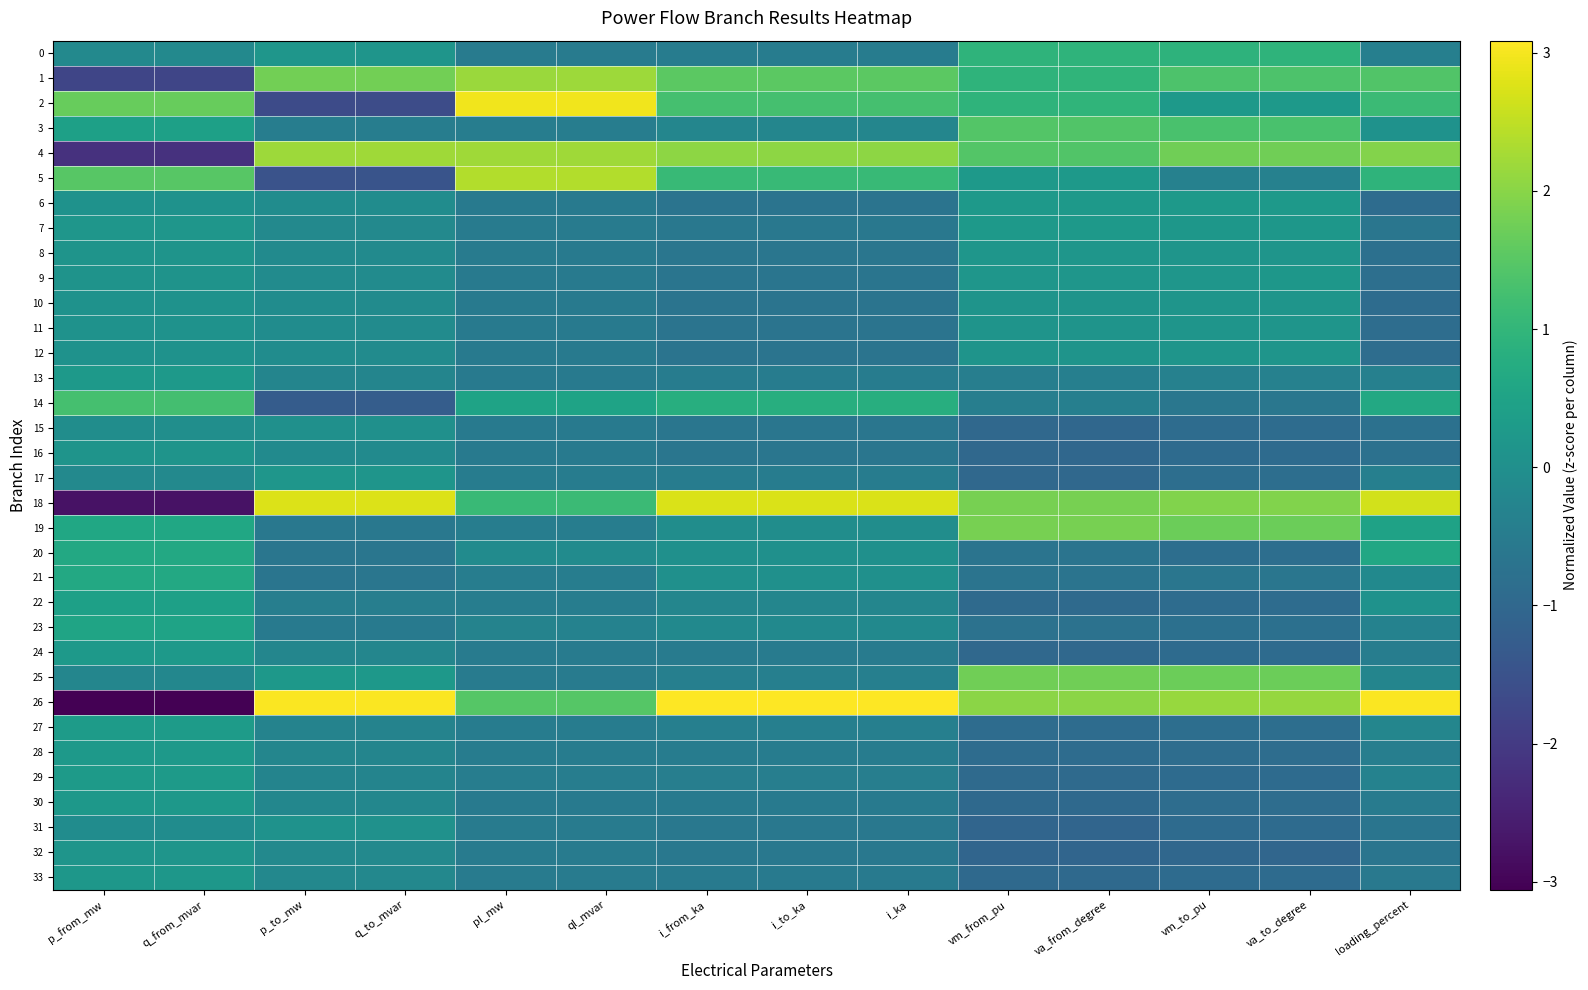

Reading left to right, extract all data points from this chart.

0: p_from_mw=-0.2	q_from_mvar=-0.2	p_to_mw=0.2	q_to_mvar=0.2	pl_mw=-0.5	ql_mvar=-0.5	i_from_ka=-0.5	i_to_ka=-0.5	i_ka=-0.5	vm_from_pu=0.9	va_from_degree=0.9	vm_to_pu=0.9	va_to_degree=0.9	loading_percent=-0.4
1: p_from_mw=-1.8	q_from_mvar=-1.8	p_to_mw=1.8	q_to_mvar=1.8	pl_mw=2.2	ql_mvar=2.2	i_from_ka=1.5	i_to_ka=1.5	i_ka=1.5	vm_from_pu=0.9	va_from_degree=1.0	vm_to_pu=1.4	va_to_degree=1.4	loading_percent=1.4
2: p_from_mw=1.7	q_from_mvar=1.7	p_to_mw=-1.6	q_to_mvar=-1.6	pl_mw=3.0	ql_mvar=3.0	i_from_ka=1.3	i_to_ka=1.3	i_ka=1.3	vm_from_pu=0.9	va_from_degree=1.0	vm_to_pu=0.3	va_to_degree=0.3	loading_percent=1.1
3: p_from_mw=0.4	q_from_mvar=0.4	p_to_mw=-0.4	q_to_mvar=-0.4	pl_mw=-0.5	ql_mvar=-0.5	i_from_ka=-0.2	i_to_ka=-0.2	i_ka=-0.2	vm_from_pu=1.4	va_from_degree=1.4	vm_to_pu=1.3	va_to_degree=1.3	loading_percent=0.1
4: p_from_mw=-2.2	q_from_mvar=-2.2	p_to_mw=2.2	q_to_mvar=2.2	pl_mw=2.2	ql_mvar=2.2	i_from_ka=2.0	i_to_ka=2.0	i_ka=2.0	vm_from_pu=1.4	va_from_degree=1.4	vm_to_pu=1.8	va_to_degree=1.7	loading_percent=1.9
5: p_from_mw=1.5	q_from_mvar=1.5	p_to_mw=-1.5	q_to_mvar=-1.5	pl_mw=2.4	ql_mvar=2.4	i_from_ka=1.1	i_to_ka=1.1	i_ka=1.1	vm_from_pu=0.2	va_from_degree=0.2	vm_to_pu=-0.4	va_to_degree=-0.4	loading_percent=0.9
6: p_from_mw=0.1	q_from_mvar=0.1	p_to_mw=-0.1	q_to_mvar=-0.1	pl_mw=-0.5	ql_mvar=-0.5	i_from_ka=-0.7	i_to_ka=-0.7	i_ka=-0.7	vm_from_pu=0.2	va_from_degree=0.2	vm_to_pu=0.2	va_to_degree=0.3	loading_percent=-0.9
7: p_from_mw=0.2	q_from_mvar=0.2	p_to_mw=-0.2	q_to_mvar=-0.2	pl_mw=-0.5	ql_mvar=-0.5	i_from_ka=-0.6	i_to_ka=-0.6	i_ka=-0.6	vm_from_pu=0.2	va_from_degree=0.2	vm_to_pu=0.2	va_to_degree=0.2	loading_percent=-0.6
8: p_from_mw=0.1	q_from_mvar=0.1	p_to_mw=-0.1	q_to_mvar=-0.1	pl_mw=-0.5	ql_mvar=-0.5	i_from_ka=-0.7	i_to_ka=-0.7	i_ka=-0.7	vm_from_pu=0.2	va_from_degree=0.2	vm_to_pu=0.1	va_to_degree=0.2	loading_percent=-0.8
9: p_from_mw=0.1	q_from_mvar=0.1	p_to_mw=-0.1	q_to_mvar=-0.1	pl_mw=-0.5	ql_mvar=-0.5	i_from_ka=-0.7	i_to_ka=-0.7	i_ka=-0.7	vm_from_pu=0.2	va_from_degree=0.2	vm_to_pu=0.2	va_to_degree=0.2	loading_percent=-0.8
10: p_from_mw=0.1	q_from_mvar=0.1	p_to_mw=-0.1	q_to_mvar=-0.1	pl_mw=-0.5	ql_mvar=-0.5	i_from_ka=-0.7	i_to_ka=-0.7	i_ka=-0.7	vm_from_pu=0.1	va_from_degree=0.1	vm_to_pu=0.1	va_to_degree=0.2	loading_percent=-0.9
11: p_from_mw=0.1	q_from_mvar=0.1	p_to_mw=-0.1	q_to_mvar=-0.1	pl_mw=-0.5	ql_mvar=-0.5	i_from_ka=-0.7	i_to_ka=-0.7	i_ka=-0.7	vm_from_pu=0.1	va_from_degree=0.1	vm_to_pu=0.1	va_to_degree=0.2	loading_percent=-0.9
12: p_from_mw=0.1	q_from_mvar=0.1	p_to_mw=-0.1	q_to_mvar=-0.1	pl_mw=-0.5	ql_mvar=-0.5	i_from_ka=-0.7	i_to_ka=-0.7	i_ka=-0.7	vm_from_pu=0.1	va_from_degree=0.1	vm_to_pu=0.1	va_to_degree=0.1	loading_percent=-0.9
13: p_from_mw=0.3	q_from_mvar=0.3	p_to_mw=-0.3	q_to_mvar=-0.3	pl_mw=-0.5	ql_mvar=-0.5	i_from_ka=-0.5	i_to_ka=-0.5	i_ka=-0.5	vm_from_pu=-0.4	va_from_degree=-0.4	vm_to_pu=-0.4	va_to_degree=-0.4	loading_percent=-0.4
14: p_from_mw=1.3	q_from_mvar=1.3	p_to_mw=-1.3	q_to_mvar=-1.2	pl_mw=0.5	ql_mvar=0.5	i_from_ka=0.8	i_to_ka=0.8	i_ka=0.8	vm_from_pu=-0.4	va_from_degree=-0.4	vm_to_pu=-0.6	va_to_degree=-0.6	loading_percent=0.6
15: p_from_mw=-0.0	q_from_mvar=-0.0	p_to_mw=0.0	q_to_mvar=0.0	pl_mw=-0.5	ql_mvar=-0.5	i_from_ka=-0.6	i_to_ka=-0.6	i_ka=-0.6	vm_from_pu=-1.0	va_from_degree=-1.0	vm_to_pu=-0.9	va_to_degree=-0.9	loading_percent=-0.8
16: p_from_mw=0.1	q_from_mvar=0.1	p_to_mw=-0.1	q_to_mvar=-0.1	pl_mw=-0.5	ql_mvar=-0.5	i_from_ka=-0.6	i_to_ka=-0.6	i_ka=-0.6	vm_from_pu=-1.0	va_from_degree=-1.0	vm_to_pu=-0.9	va_to_degree=-0.9	loading_percent=-0.8
17: p_from_mw=-0.2	q_from_mvar=-0.2	p_to_mw=0.2	q_to_mvar=0.2	pl_mw=-0.5	ql_mvar=-0.5	i_from_ka=-0.5	i_to_ka=-0.5	i_ka=-0.5	vm_from_pu=-1.0	va_from_degree=-1.0	vm_to_pu=-0.8	va_to_degree=-0.8	loading_percent=-0.4
18: p_from_mw=-2.8	q_from_mvar=-2.8	p_to_mw=2.8	q_to_mvar=2.8	pl_mw=1.1	ql_mvar=1.1	i_from_ka=2.7	i_to_ka=2.7	i_ka=2.7	vm_from_pu=1.8	va_from_degree=1.8	vm_to_pu=1.9	va_to_degree=1.9	loading_percent=2.7
19: p_from_mw=0.6	q_from_mvar=0.6	p_to_mw=-0.6	q_to_mvar=-0.6	pl_mw=-0.5	ql_mvar=-0.5	i_from_ka=-0.0	i_to_ka=-0.0	i_ka=-0.0	vm_from_pu=1.8	va_from_degree=1.8	vm_to_pu=1.7	va_to_degree=1.7	loading_percent=0.5
20: p_from_mw=0.6	q_from_mvar=0.6	p_to_mw=-0.6	q_to_mvar=-0.6	pl_mw=-0.1	ql_mvar=-0.1	i_from_ka=0.0	i_to_ka=0.0	i_ka=0.0	vm_from_pu=-0.7	va_from_degree=-0.7	vm_to_pu=-0.8	va_to_degree=-0.8	loading_percent=0.6
21: p_from_mw=0.7	q_from_mvar=0.7	p_to_mw=-0.7	q_to_mvar=-0.7	pl_mw=-0.4	ql_mvar=-0.4	i_from_ka=0.0	i_to_ka=0.0	i_ka=0.0	vm_from_pu=-0.7	va_from_degree=-0.7	vm_to_pu=-0.7	va_to_degree=-0.7	loading_percent=-0.2
22: p_from_mw=0.4	q_from_mvar=0.4	p_to_mw=-0.4	q_to_mvar=-0.4	pl_mw=-0.5	ql_mvar=-0.5	i_from_ka=-0.2	i_to_ka=-0.2	i_ka=-0.2	vm_from_pu=-0.9	va_from_degree=-0.9	vm_to_pu=-0.9	va_to_degree=-0.9	loading_percent=0.1
23: p_from_mw=0.5	q_from_mvar=0.5	p_to_mw=-0.5	q_to_mvar=-0.5	pl_mw=-0.3	ql_mvar=-0.3	i_from_ka=-0.1	i_to_ka=-0.1	i_ka=-0.1	vm_from_pu=-0.7	va_from_degree=-0.7	vm_to_pu=-0.8	va_to_degree=-0.8	loading_percent=-0.3
24: p_from_mw=0.2	q_from_mvar=0.2	p_to_mw=-0.2	q_to_mvar=-0.2	pl_mw=-0.5	ql_mvar=-0.5	i_from_ka=-0.5	i_to_ka=-0.5	i_ka=-0.5	vm_from_pu=-1.0	va_from_degree=-1.0	vm_to_pu=-0.9	va_to_degree=-0.9	loading_percent=-0.4
25: p_from_mw=-0.2	q_from_mvar=-0.2	p_to_mw=0.2	q_to_mvar=0.2	pl_mw=-0.5	ql_mvar=-0.5	i_from_ka=-0.4	i_to_ka=-0.4	i_ka=-0.4	vm_from_pu=1.8	va_from_degree=1.8	vm_to_pu=1.7	va_to_degree=1.7	loading_percent=-0.3
26: p_from_mw=-3.1	q_from_mvar=-3.1	p_to_mw=3.1	q_to_mvar=3.1	pl_mw=1.5	ql_mvar=1.5	i_from_ka=3.1	i_to_ka=3.1	i_ka=3.1	vm_from_pu=2.0	va_from_degree=2.0	vm_to_pu=2.1	va_to_degree=2.1	loading_percent=3.0
27: p_from_mw=0.3	q_from_mvar=0.3	p_to_mw=-0.3	q_to_mvar=-0.3	pl_mw=-0.5	ql_mvar=-0.5	i_from_ka=-0.4	i_to_ka=-0.4	i_ka=-0.4	vm_from_pu=-0.9	va_from_degree=-0.9	vm_to_pu=-0.8	va_to_degree=-0.8	loading_percent=-0.2
28: p_from_mw=0.2	q_from_mvar=0.2	p_to_mw=-0.2	q_to_mvar=-0.2	pl_mw=-0.5	ql_mvar=-0.5	i_from_ka=-0.5	i_to_ka=-0.5	i_ka=-0.5	vm_from_pu=-0.9	va_from_degree=-0.9	vm_to_pu=-0.9	va_to_degree=-0.9	loading_percent=-0.4
29: p_from_mw=0.3	q_from_mvar=0.3	p_to_mw=-0.3	q_to_mvar=-0.3	pl_mw=-0.5	ql_mvar=-0.5	i_from_ka=-0.4	i_to_ka=-0.4	i_ka=-0.4	vm_from_pu=-0.9	va_from_degree=-0.9	vm_to_pu=-0.9	va_to_degree=-0.9	loading_percent=-0.3
30: p_from_mw=0.2	q_from_mvar=0.2	p_to_mw=-0.2	q_to_mvar=-0.2	pl_mw=-0.5	ql_mvar=-0.5	i_from_ka=-0.5	i_to_ka=-0.5	i_ka=-0.5	vm_from_pu=-1.0	va_from_degree=-1.0	vm_to_pu=-0.9	va_to_degree=-0.9	loading_percent=-0.5
31: p_from_mw=-0.1	q_from_mvar=-0.1	p_to_mw=0.1	q_to_mvar=0.1	pl_mw=-0.5	ql_mvar=-0.5	i_from_ka=-0.6	i_to_ka=-0.6	i_ka=-0.6	vm_from_pu=-1.0	va_from_degree=-1.1	vm_to_pu=-0.9	va_to_degree=-0.9	loading_percent=-0.7
32: p_from_mw=0.2	q_from_mvar=0.2	p_to_mw=-0.2	q_to_mvar=-0.2	pl_mw=-0.5	ql_mvar=-0.5	i_from_ka=-0.6	i_to_ka=-0.6	i_ka=-0.6	vm_from_pu=-1.0	va_from_degree=-1.1	vm_to_pu=-1.0	va_to_degree=-1.0	loading_percent=-0.7
33: p_from_mw=0.2	q_from_mvar=0.2	p_to_mw=-0.2	q_to_mvar=-0.2	pl_mw=-0.5	ql_mvar=-0.5	i_from_ka=-0.6	i_to_ka=-0.6	i_ka=-0.6	vm_from_pu=-1.0	va_from_degree=-1.0	vm_to_pu=-0.9	va_to_degree=-0.9	loading_percent=-0.6